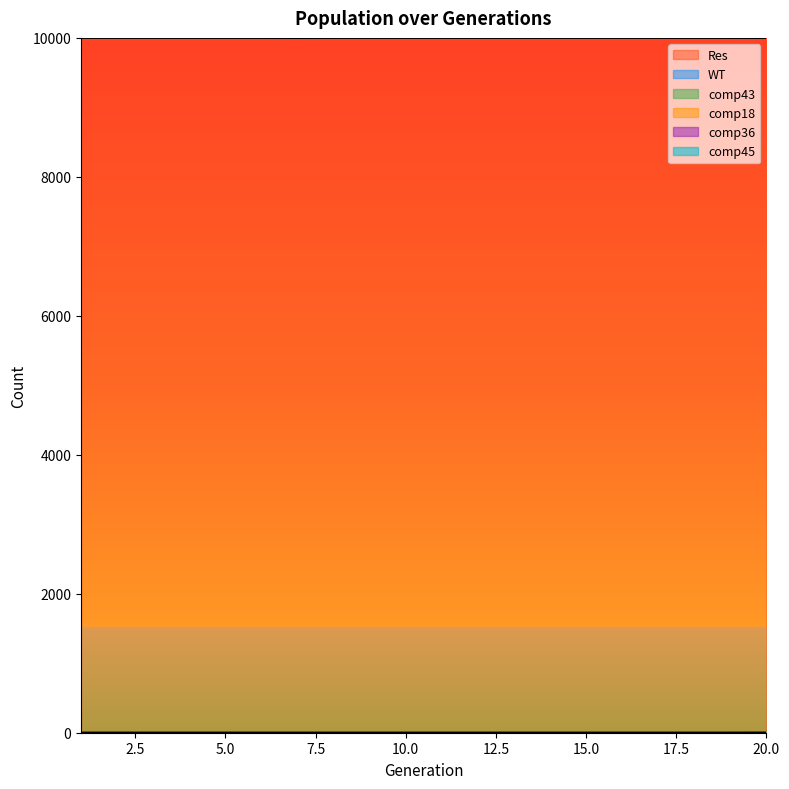

How many lines are shown in the chart?

6